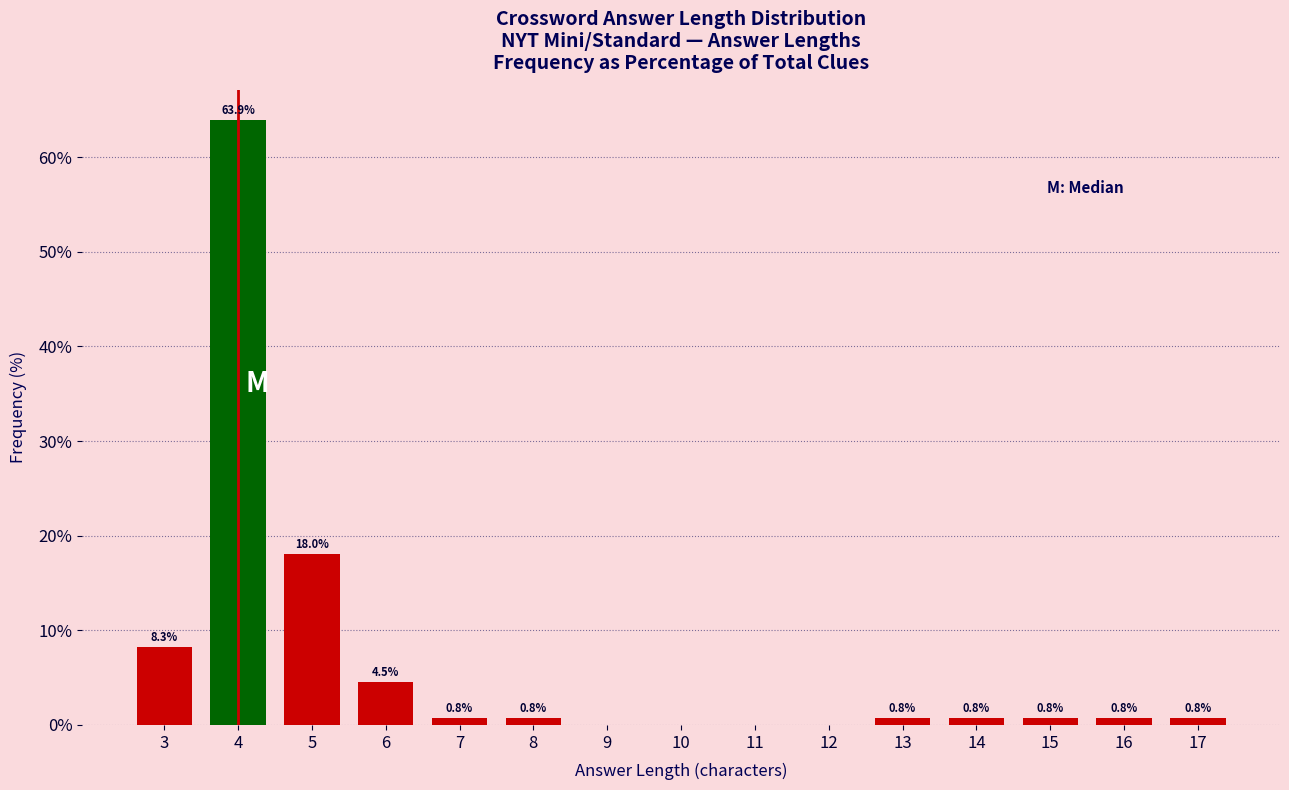

Reading left to right, what are all the values shown in this chart?

3=8.3	4=63.9	5=18.0	6=4.5	7=0.8	8=0.8	9=0.0	10=0.0	11=0.0	12=0.0	13=0.8	14=0.8	15=0.8	16=0.8	17=0.8